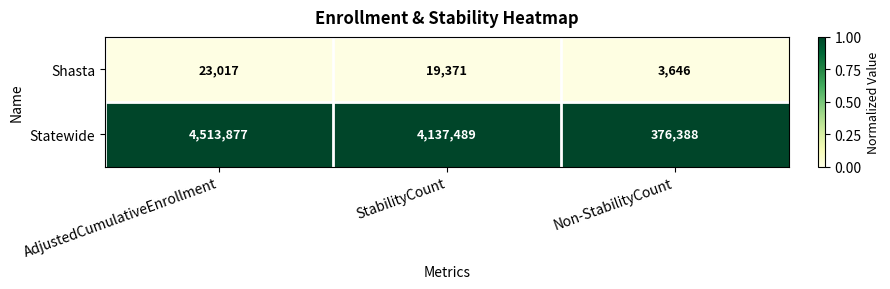

What is the minimum value shown in the chart?

3646